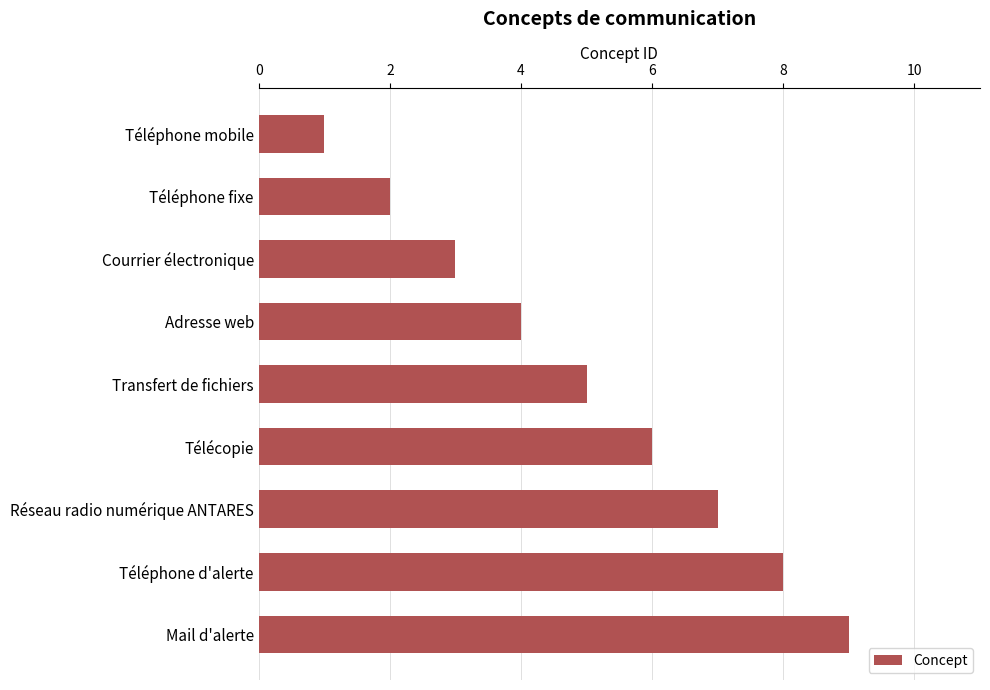

What is the change in value from Courrier électronique to Mail d'alerte?

+6